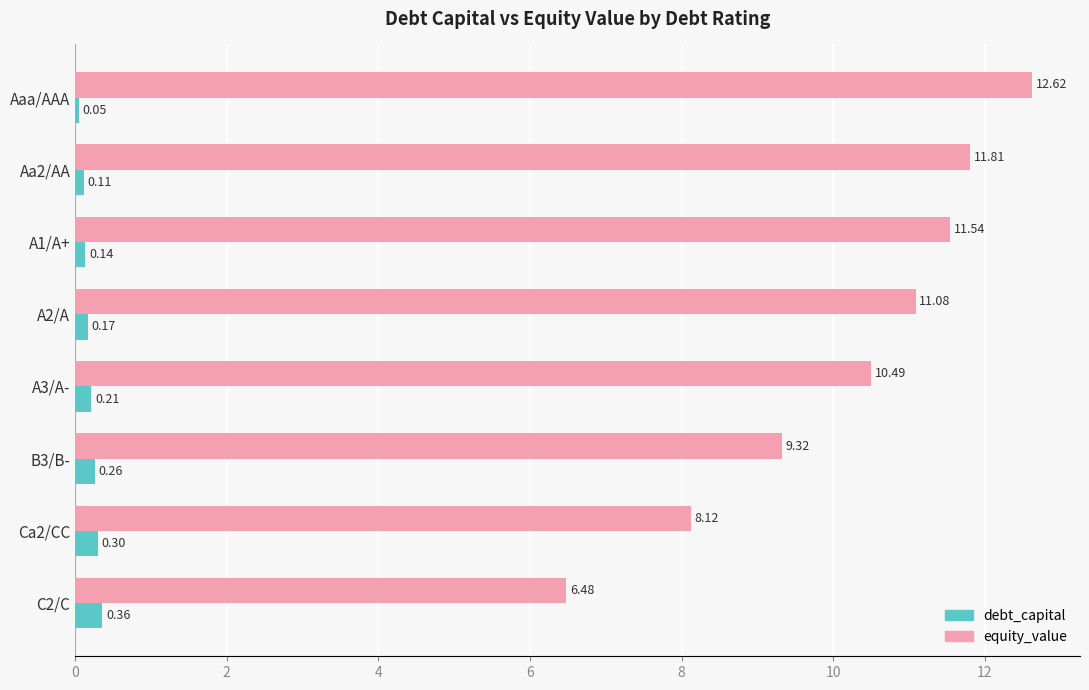

Is the value of equity_value at B3/B- greater than the value of debt_capital at Ca2/CC?

Yes